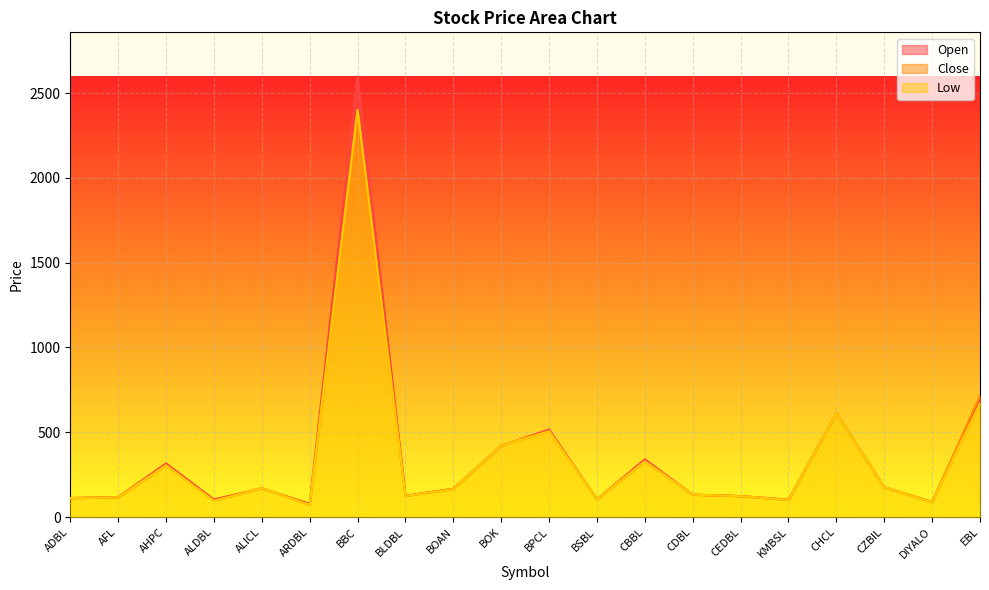

What position from the left is KMBSL?

16